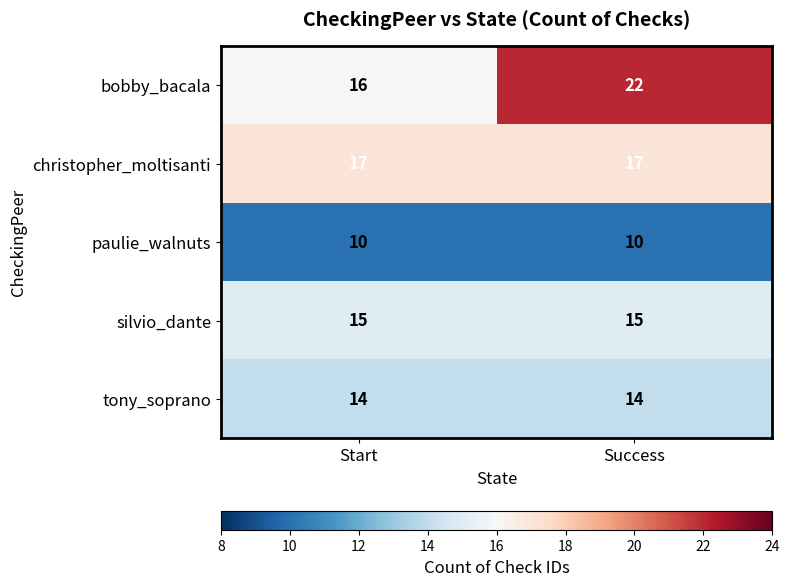

What is the total value across all series at Success?

78